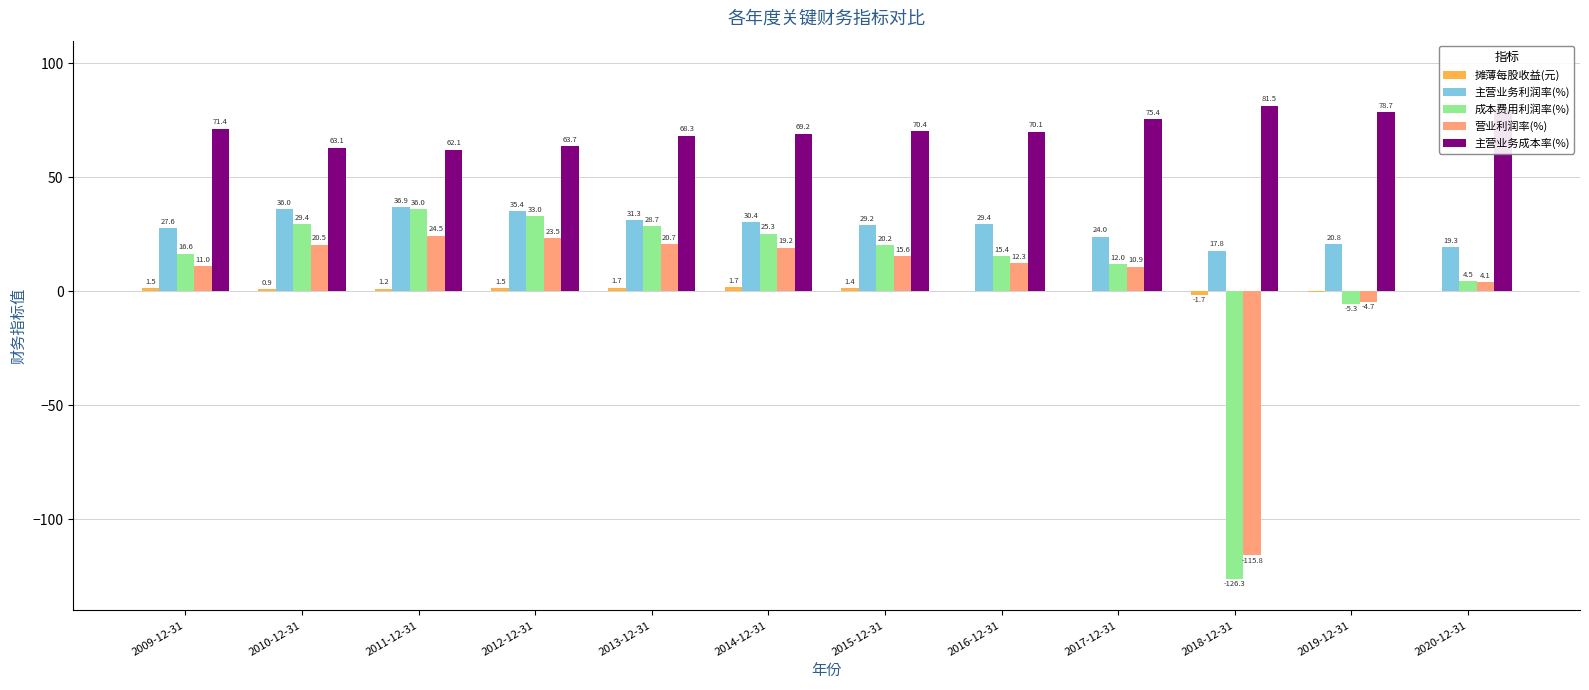

Is it true that 主营业务成本率(%) equals 81.5 at 2018-12-31?

True